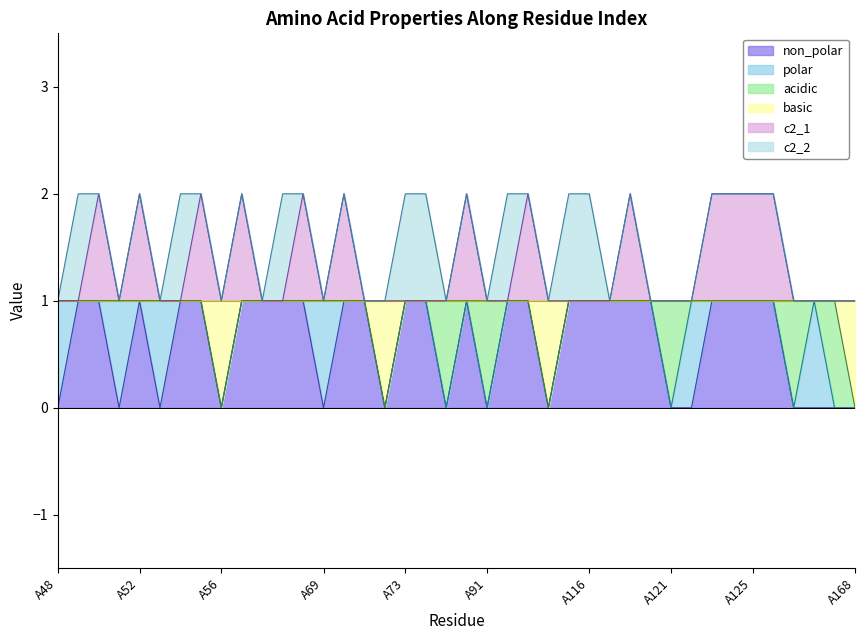

What is the highest value of the c2_1 series?

2